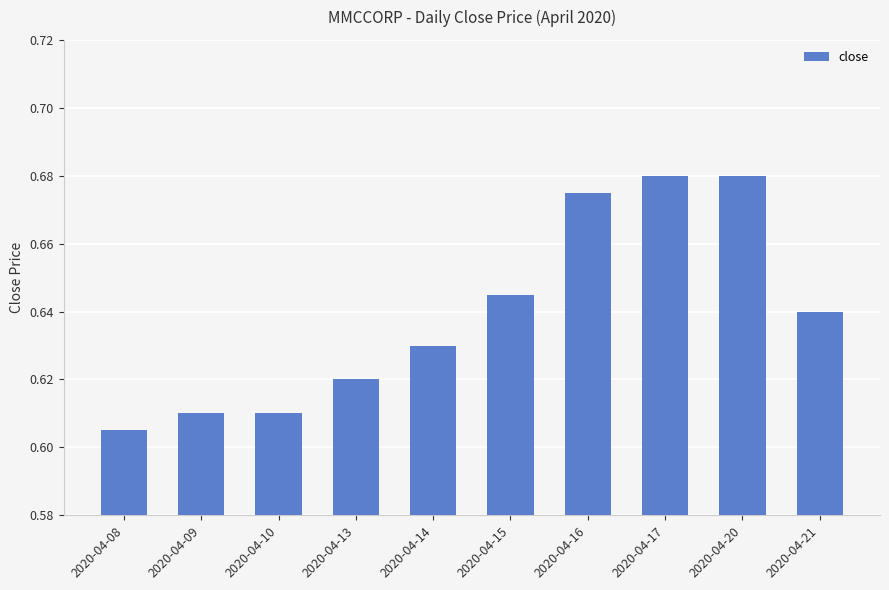

At which category does the chart reach its minimum across all series?

2020-04-08